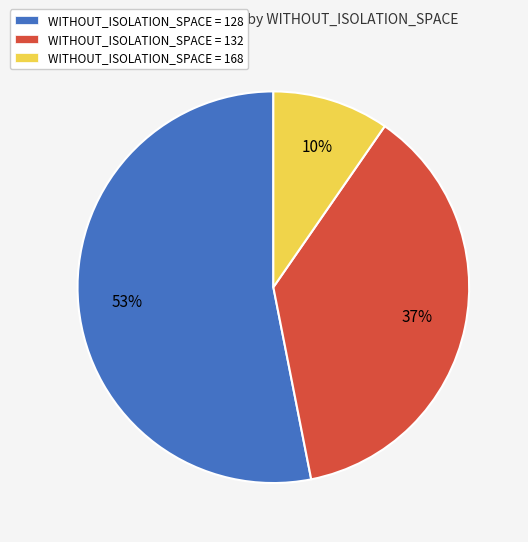

Between WITHOUT_ISOLATION_SPACE = 168 and WITHOUT_ISOLATION_SPACE = 128, which is larger?

WITHOUT_ISOLATION_SPACE = 128